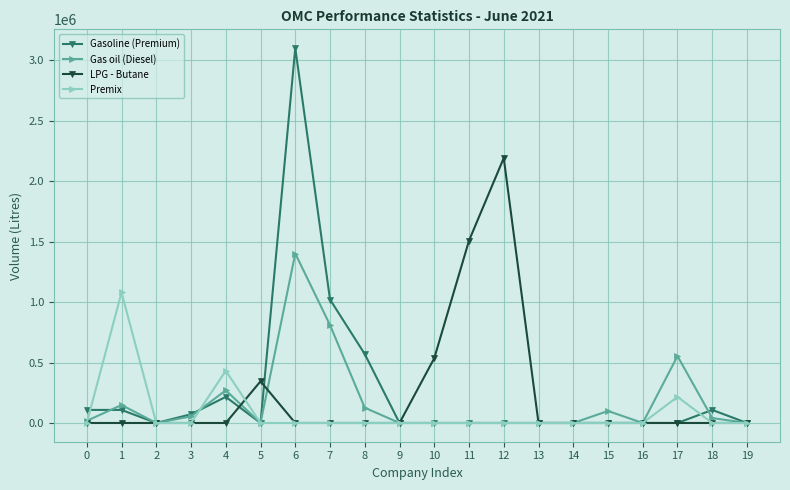

What is the value of the Premix point at the 18th from the left?

216000